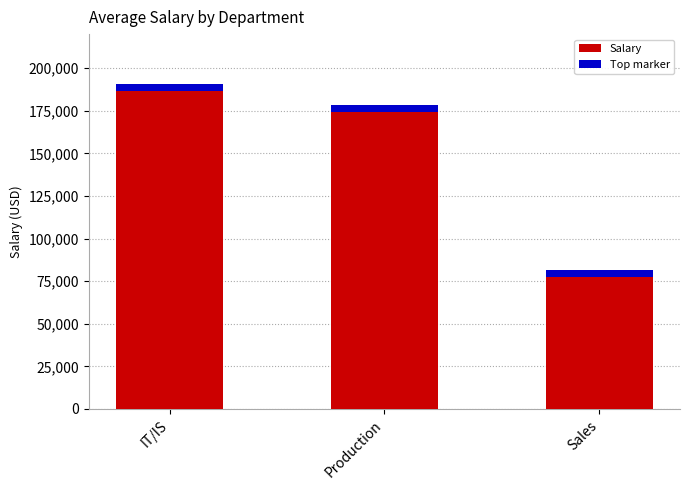

Rank the categories by value from lowest to highest.

Sales, Production, IT/IS